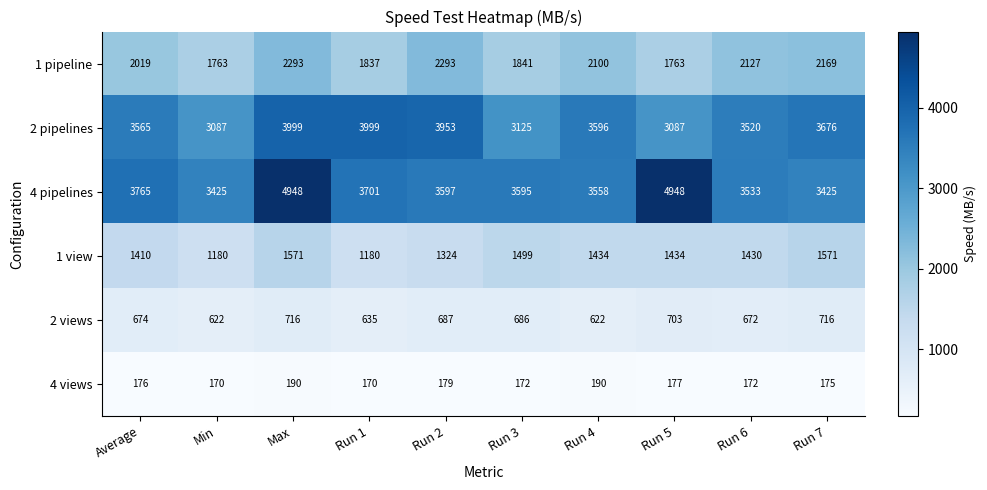

What is the maximum value shown in the chart?

4948